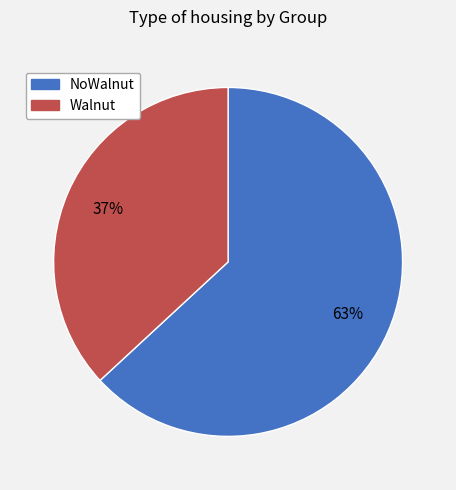

To the nearest percent, what is the average slice percentage?

50%